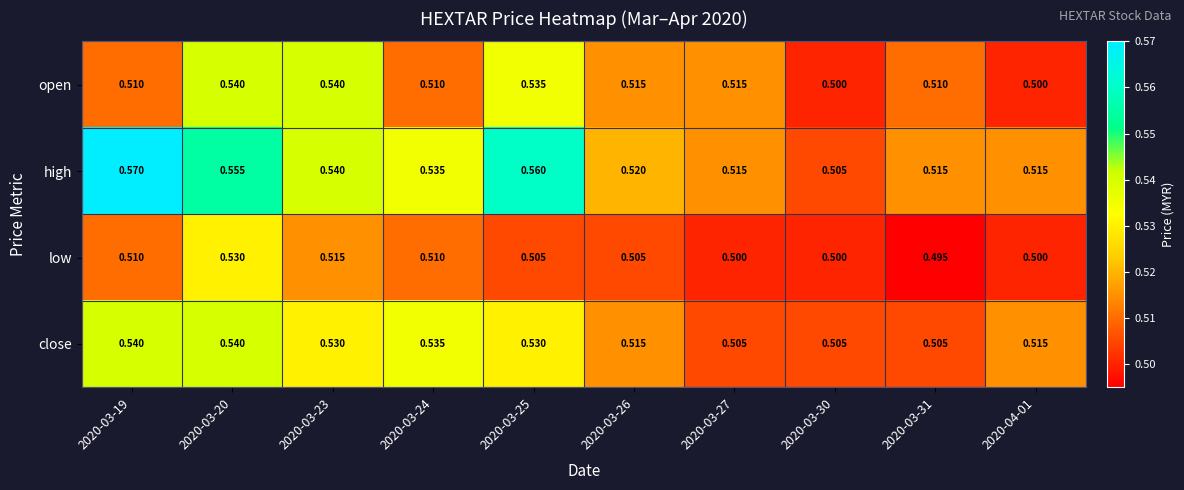

Rank the series by their average value, from lowest to highest.

low, open, close, high